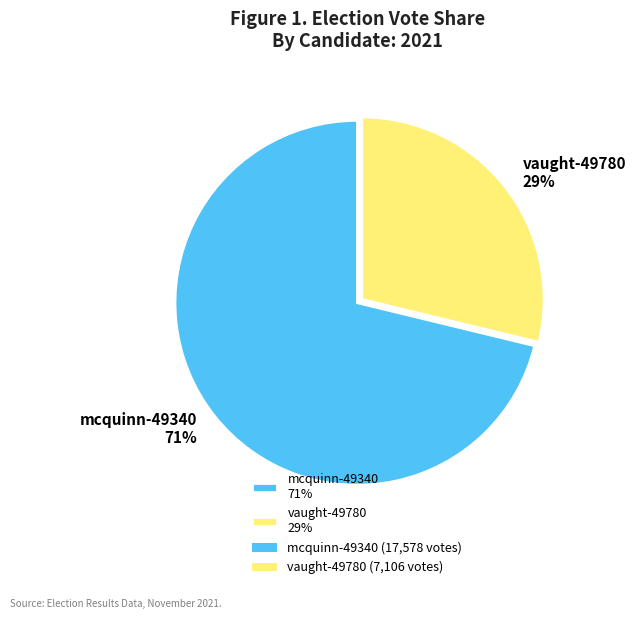

To the nearest percent, what percentage of the pie is vaught-49780?

29%